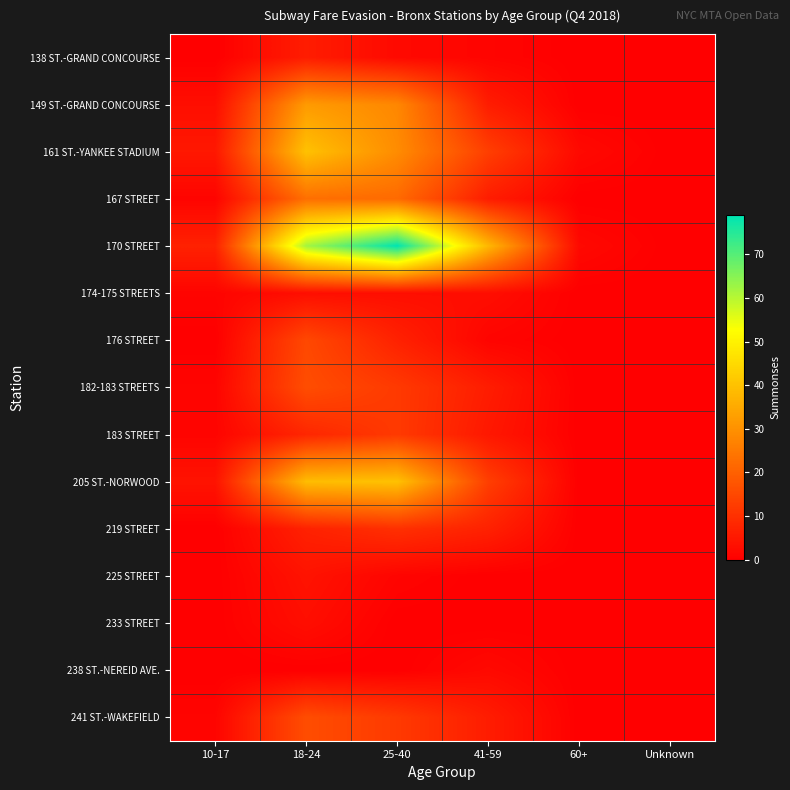

At which category does the chart reach its peak across all series?

25-40